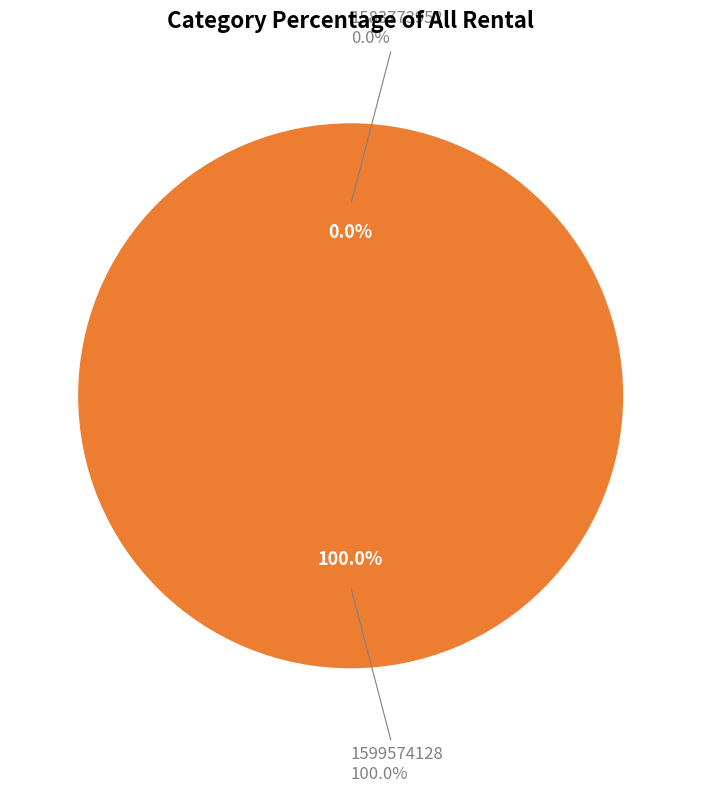

To the nearest percent, what is the difference between the largest and smallest slice percentages?

100%